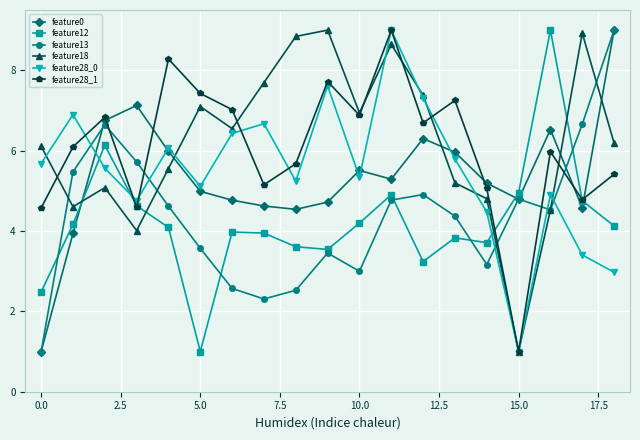

After their last crossing, which series has the higher values: feature13 or feature28_0?

feature13